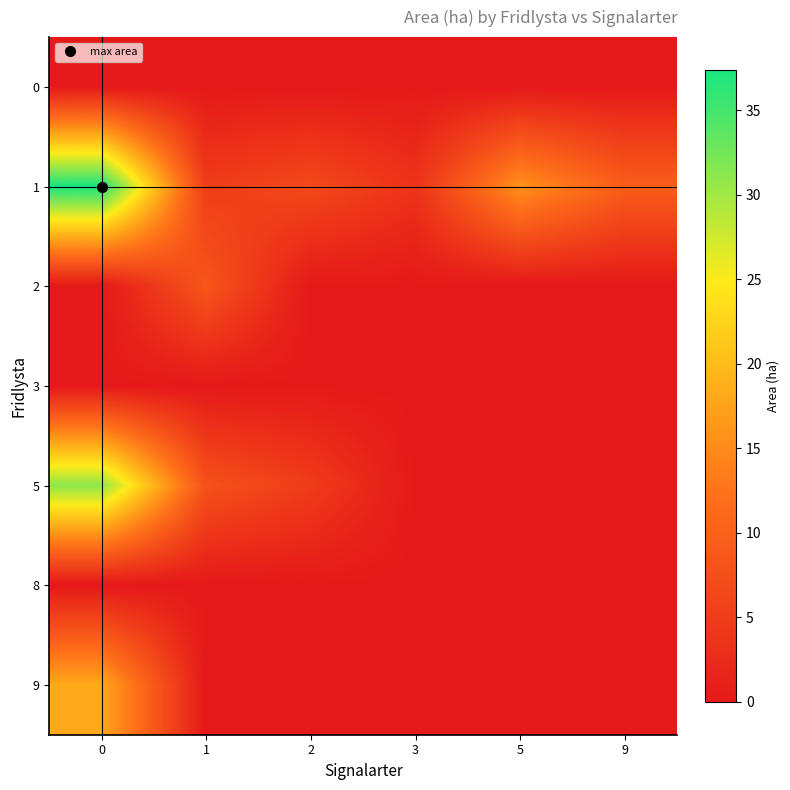

Reading left to right, transcribe all the data shown in this chart.

0: 0=0.0	1=0.0	2=0.0	3=0.0	5=0.0	9=0.0
1: 0=37.4	1=4.9	2=6.7	3=3.6	5=15.8	9=9.6
2: 0=0.0	1=8.5	2=0.0	3=0.0	5=0.0	9=0.0
3: 0=0.0	1=0.0	2=0.0	3=0.0	5=0.0	9=0.0
5: 0=31.1	1=7.9	2=4.9	3=0.0	5=0.0	9=0.0
8: 0=0.0	1=0.0	2=0.0	3=0.0	5=0.0	9=0.0
9: 0=18.1	1=0.0	2=0.0	3=0.0	5=0.0	9=0.0